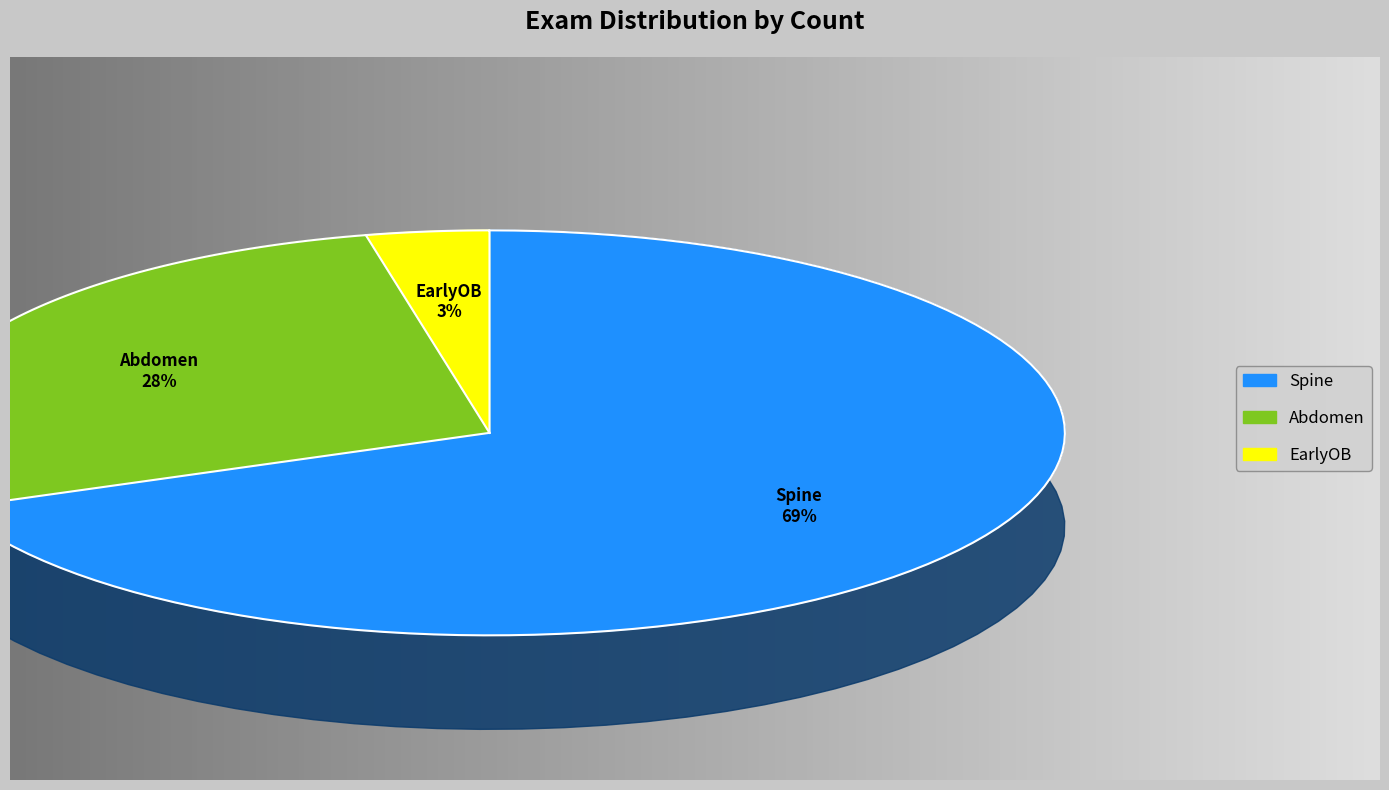

True or false: EarlyOB accounts for 1% of the total.

False